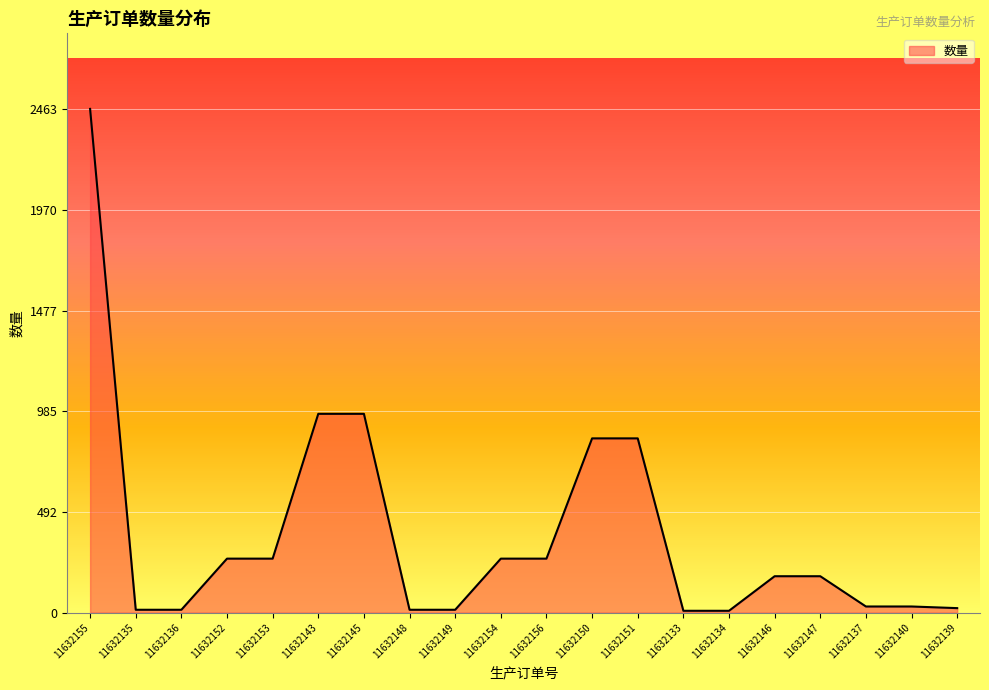

How many lines are shown in the chart?

1